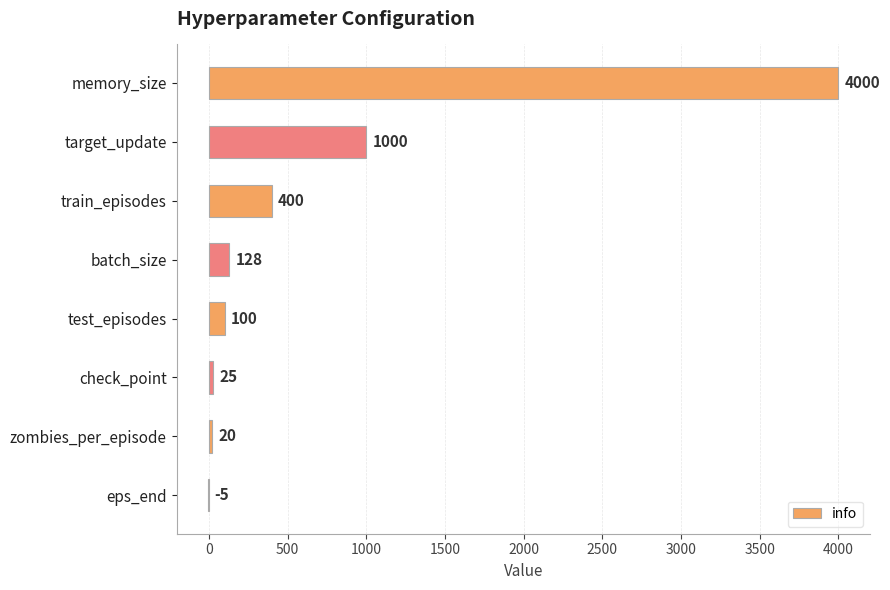

Reading top to bottom, list all the values displayed in this chart.

memory_size=4000	target_update=1000	train_episodes=400	batch_size=128	test_episodes=100	check_point=25	zombies_per_episode=20	eps_end=-5